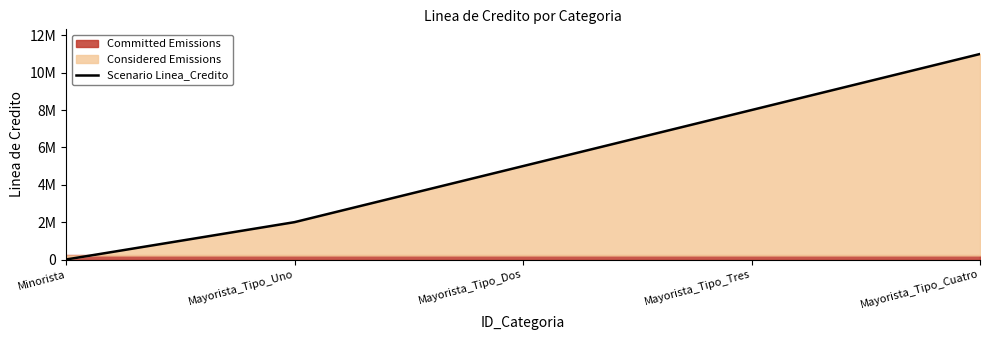

Count the values in the range 2000000 to 8000000.

3